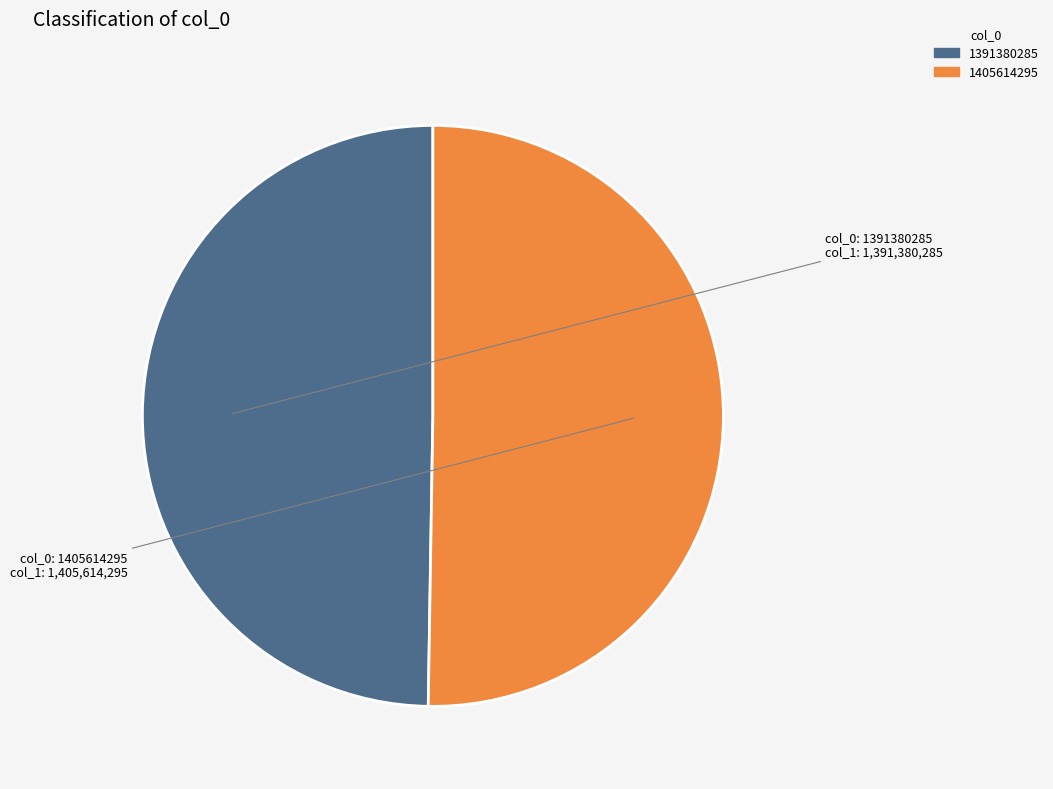

Is the sum of 1405614295 and 1391380285 greater than half?

Yes